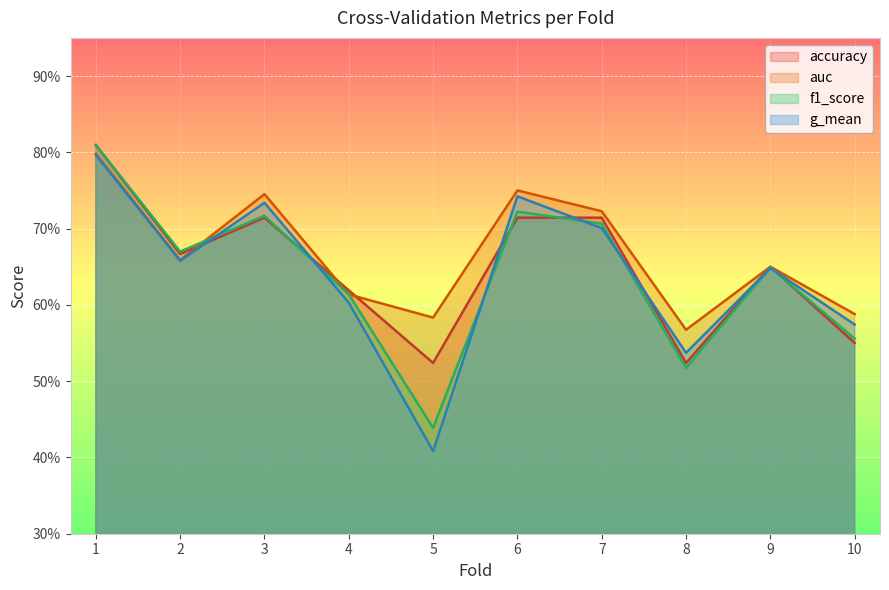

Which series changed the most between 4 and 5?

g_mean